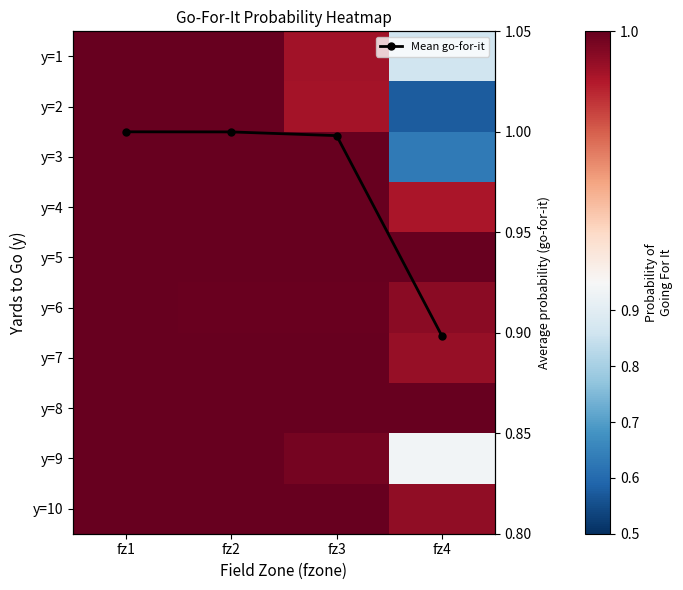

Count the number of data series in this chart.

11